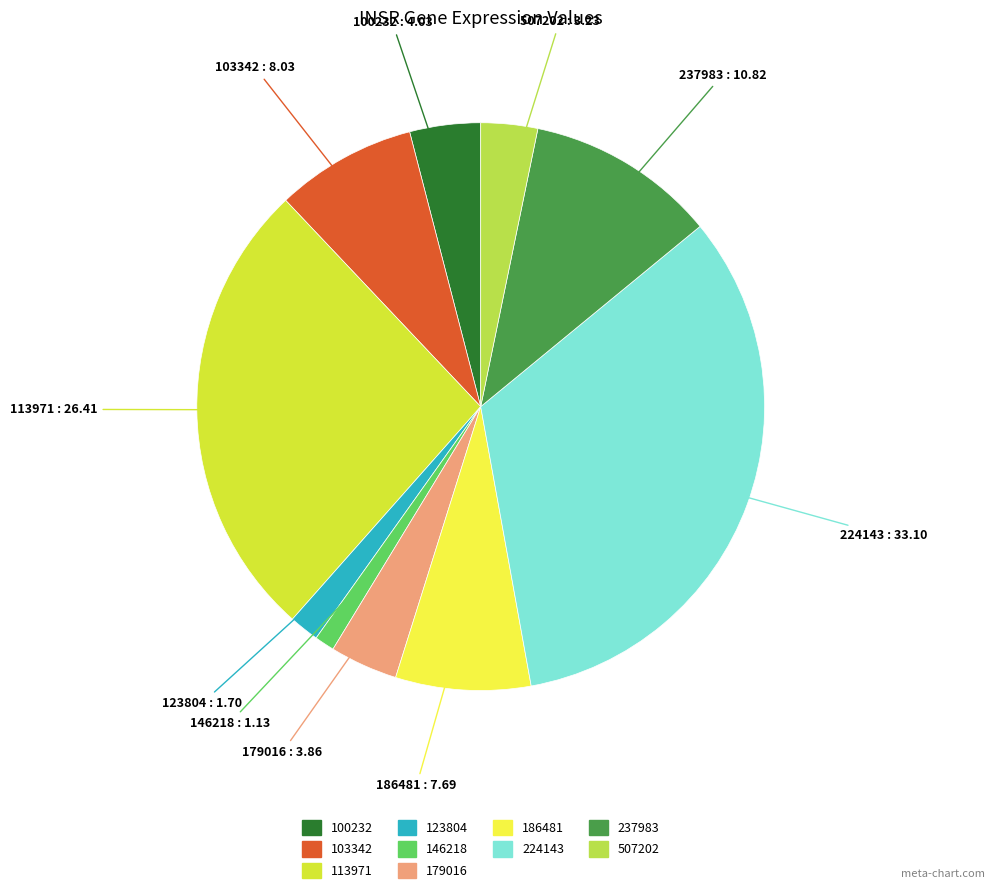

Is there a majority slice in this chart?

No